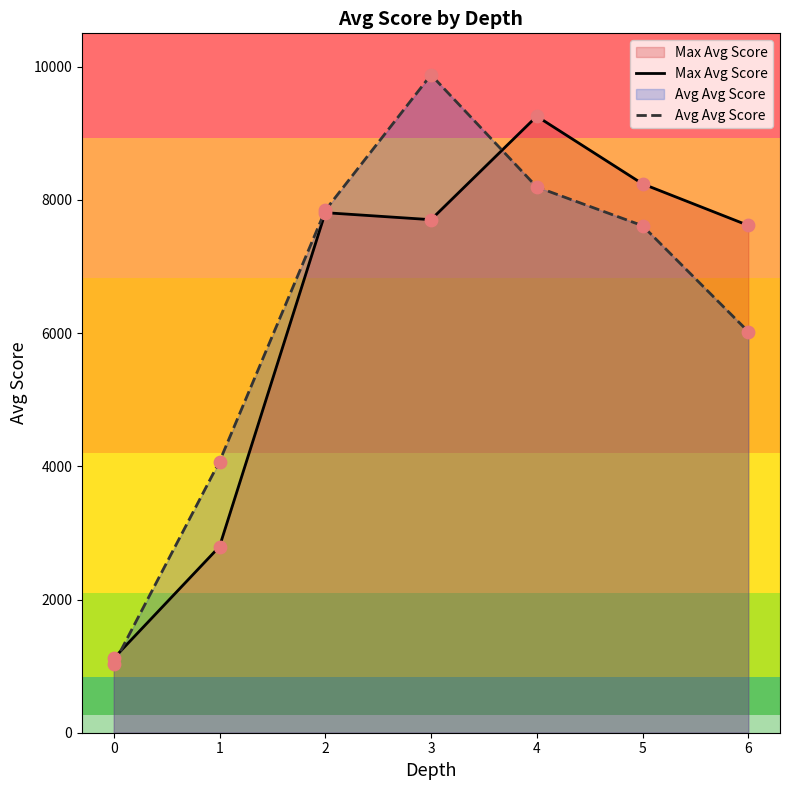

Which series has the largest Y range (max minus min)?

Avg Avg Score